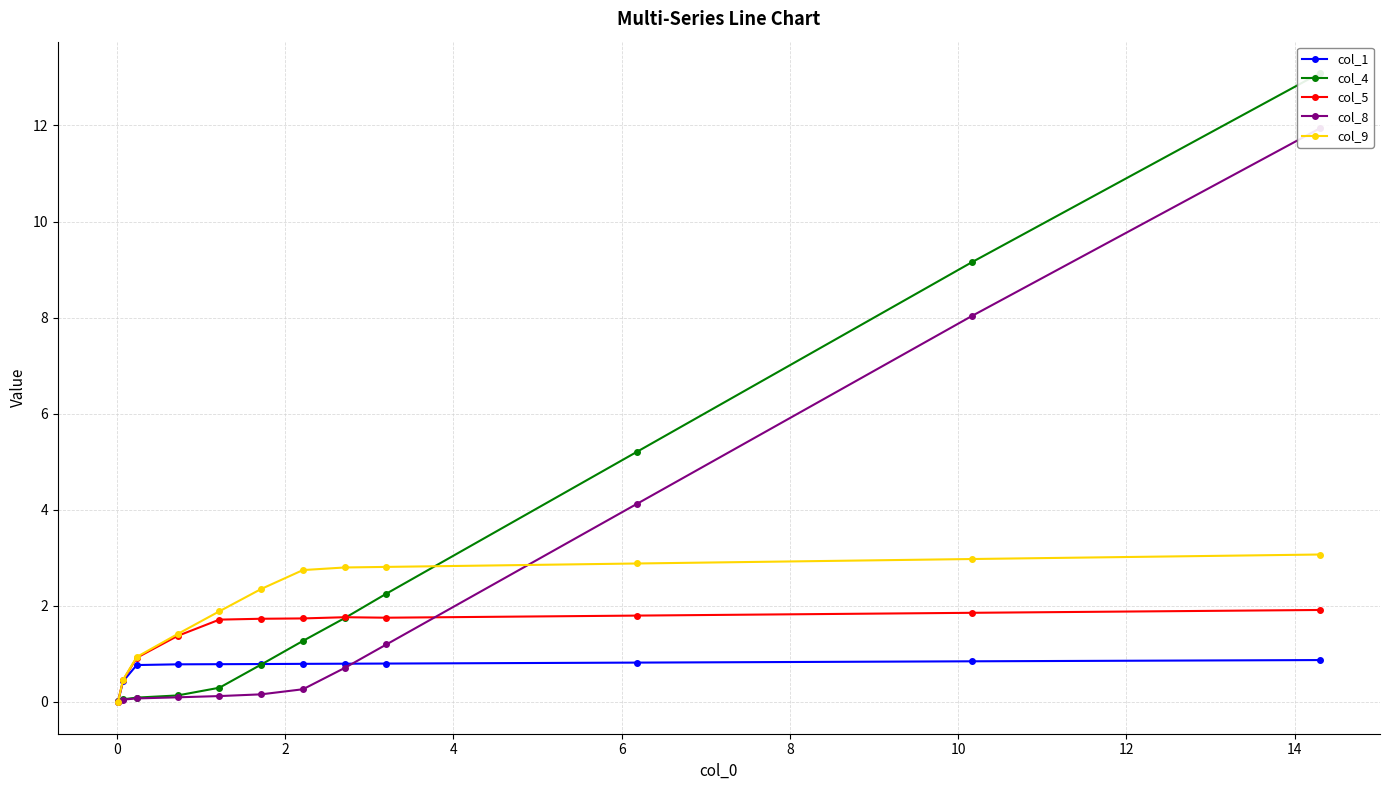

In col_5, how many points are lower than both neighbors (excluding endpoints)?

1